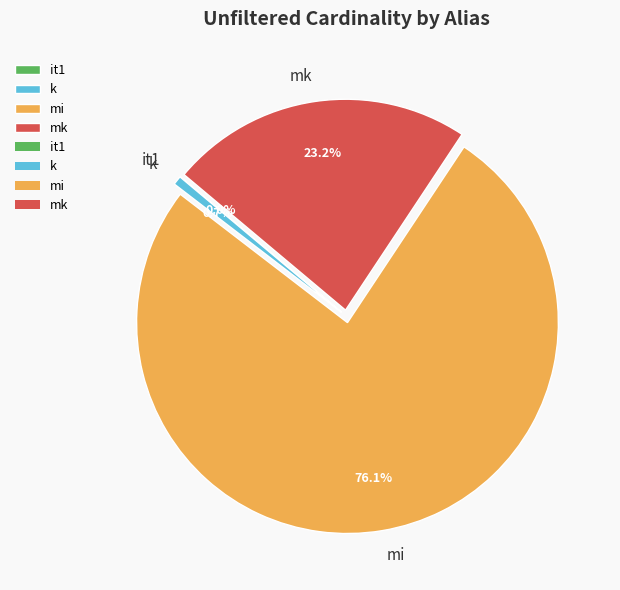

Between mi and k, which is larger?

mi